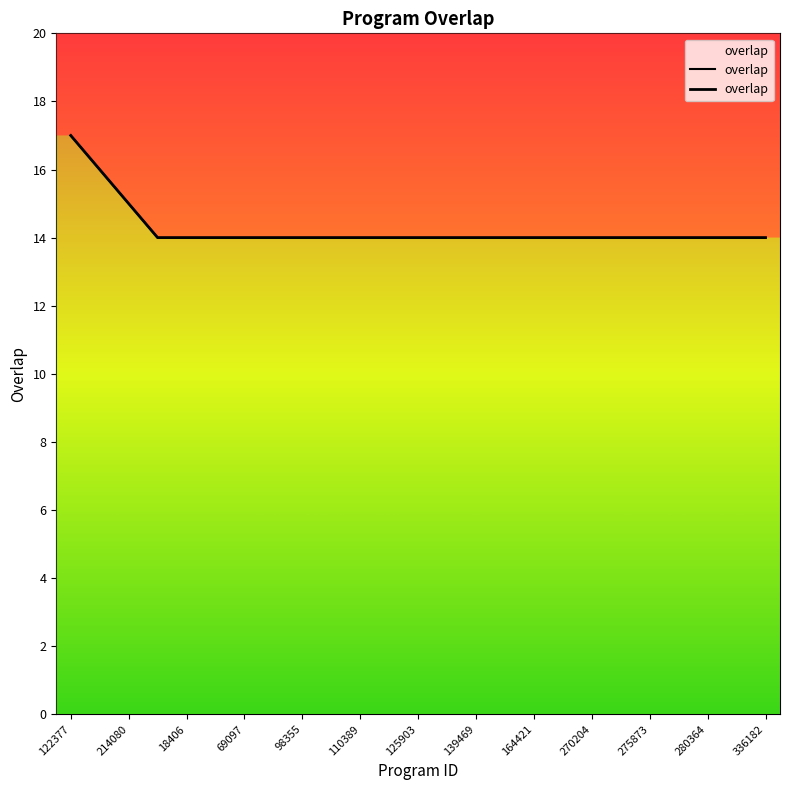

True or false: the data shows 14 at 275863.

True